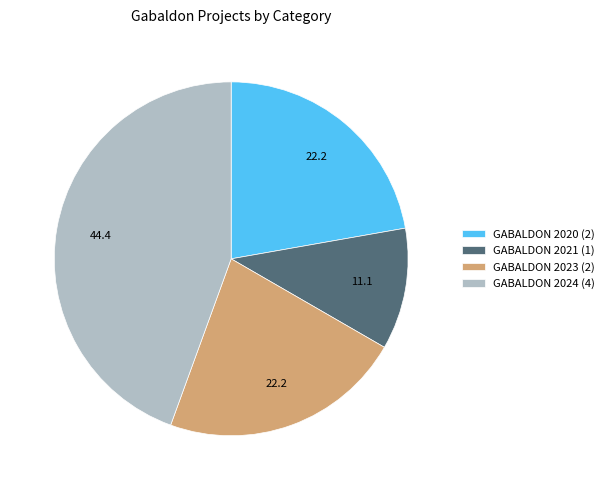

How many segments does this pie chart have?

4